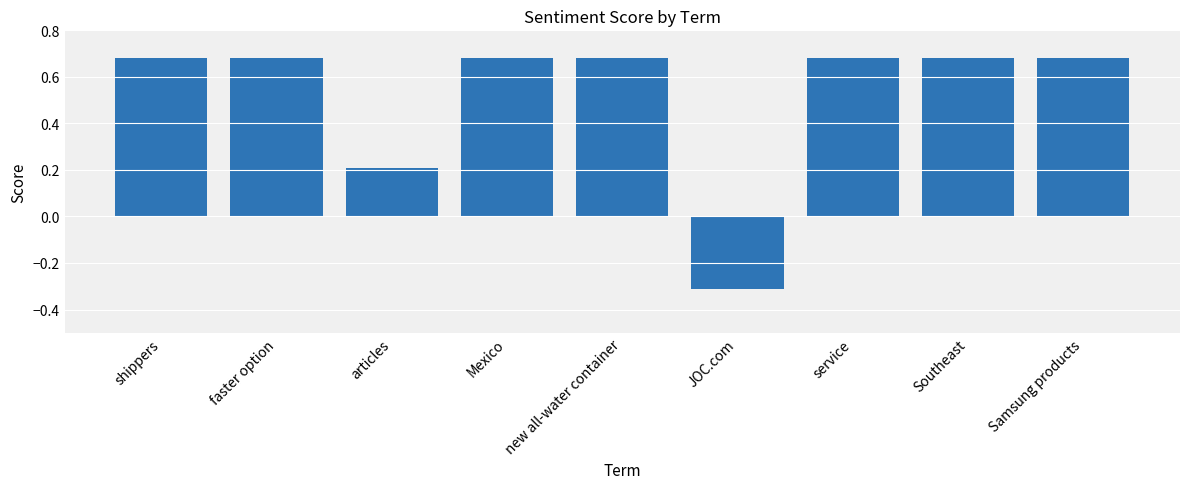

Are the bars grouped side by side (vs. stacked)?

No